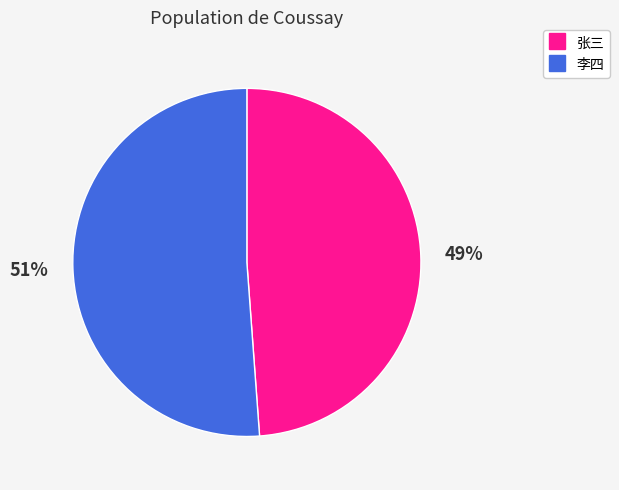

To the nearest percent, what is the combined percentage of 李四 and 张三?

100%